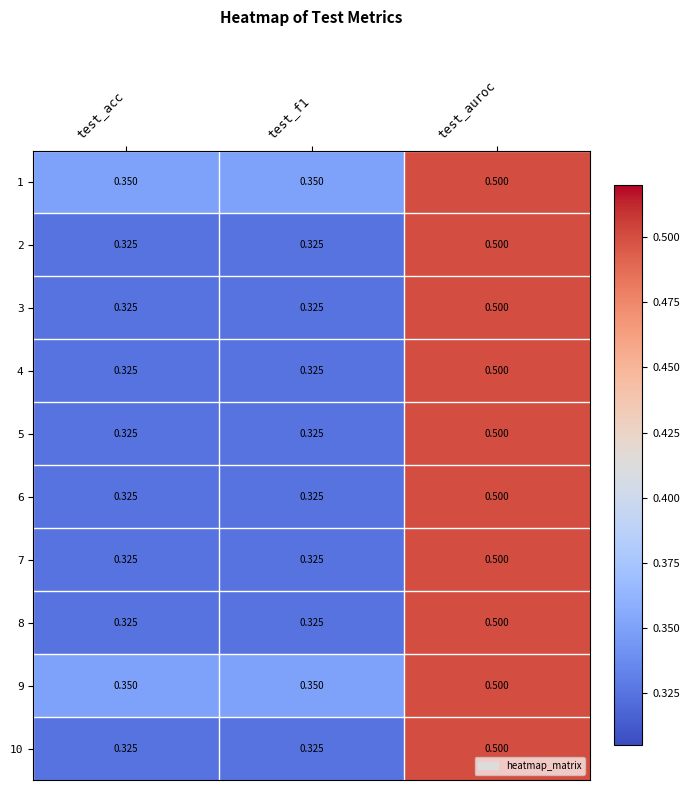

At which label does 10 reach its peak?

test_auroc